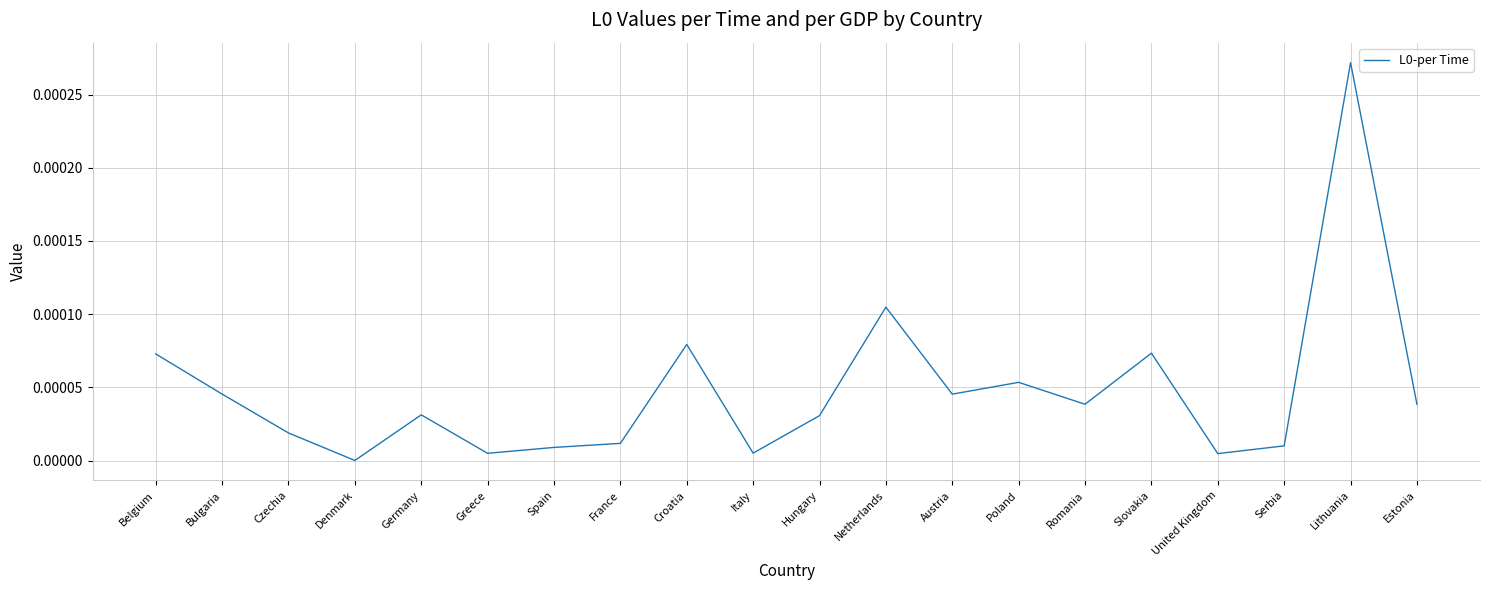

Between France and Bulgaria, which is larger?

Bulgaria